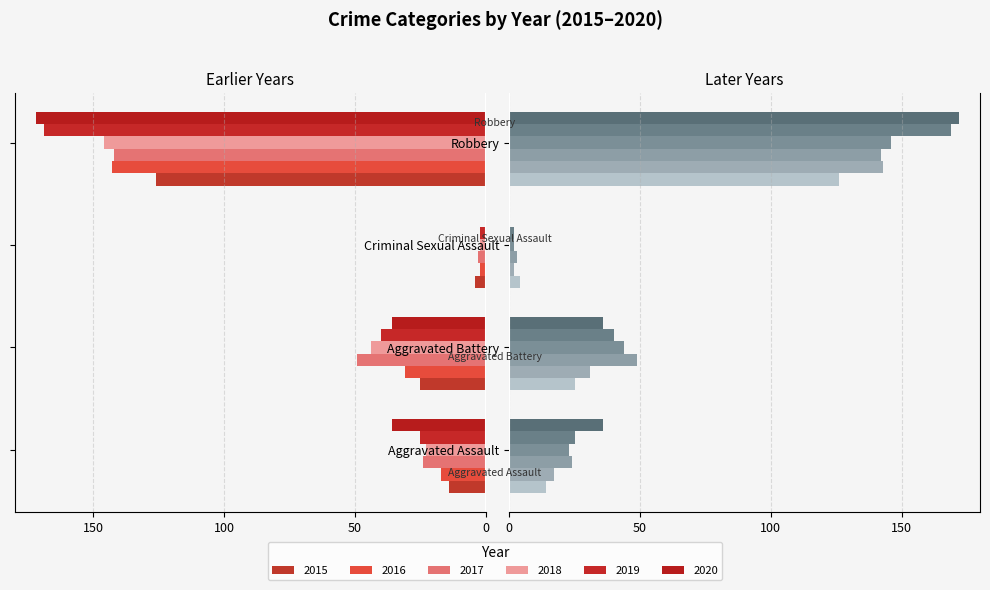

Where does the 2015 series first go above -14?

Criminal Sexual Assault